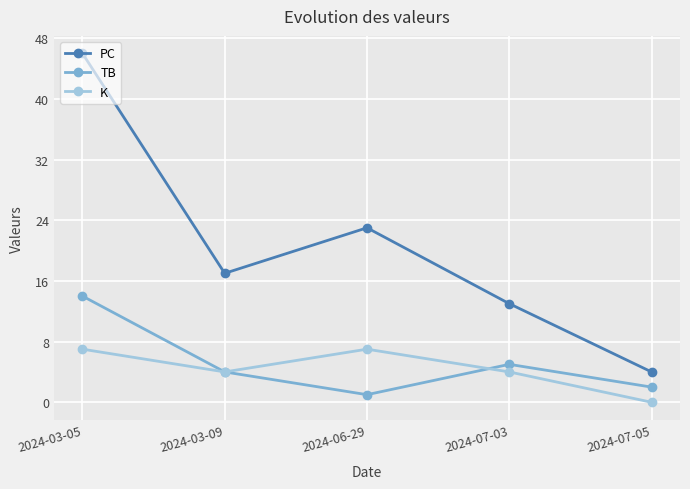

How many K values are between 4 and 7?

4